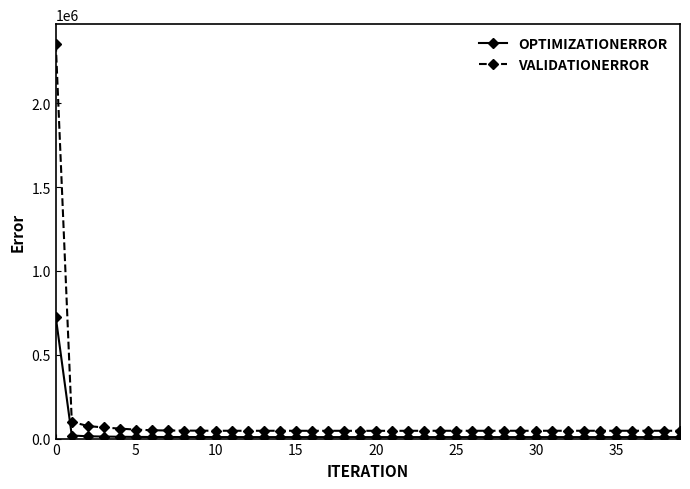

What is the value of the VALIDATIONERROR point at the 3rd from the left?

74836.5